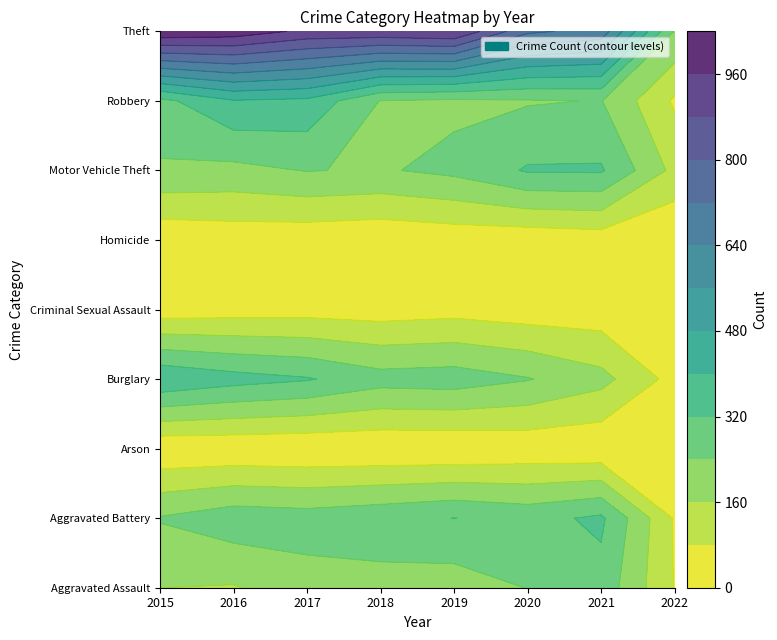

Where is Aggravated Battery nearest to the value 203?

2015